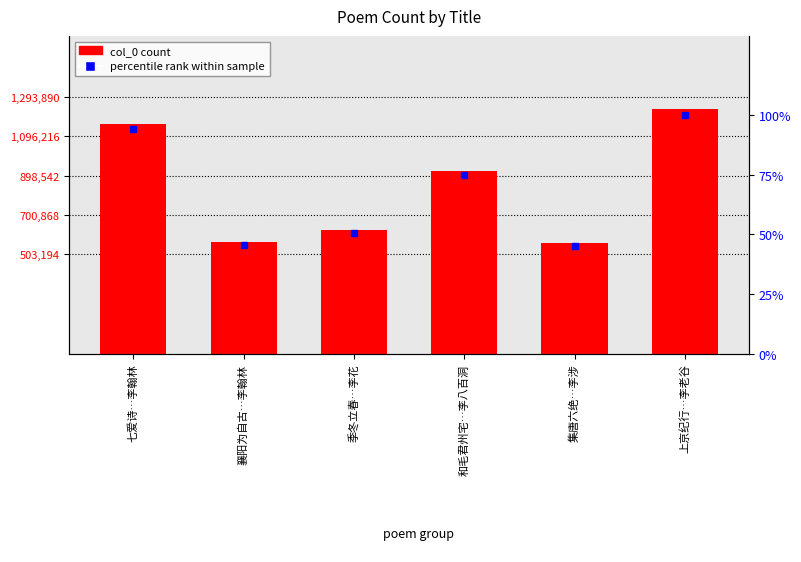

What is the label of the 5th bar from the left?

集唐六绝…李涉